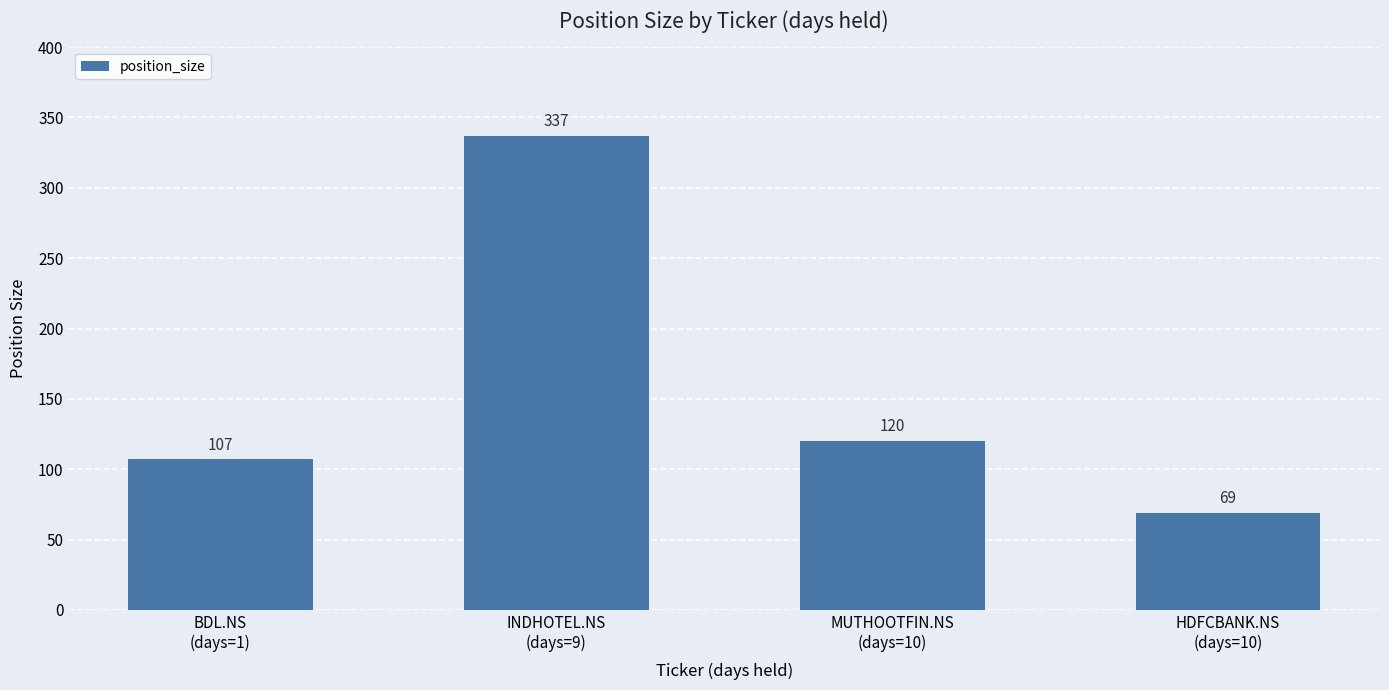

Reading left to right, list all the values displayed in this chart.

BDL.NS
(days=1)=107	INDHOTEL.NS
(days=9)=337	MUTHOOTFIN.NS
(days=10)=120	HDFCBANK.NS
(days=10)=69